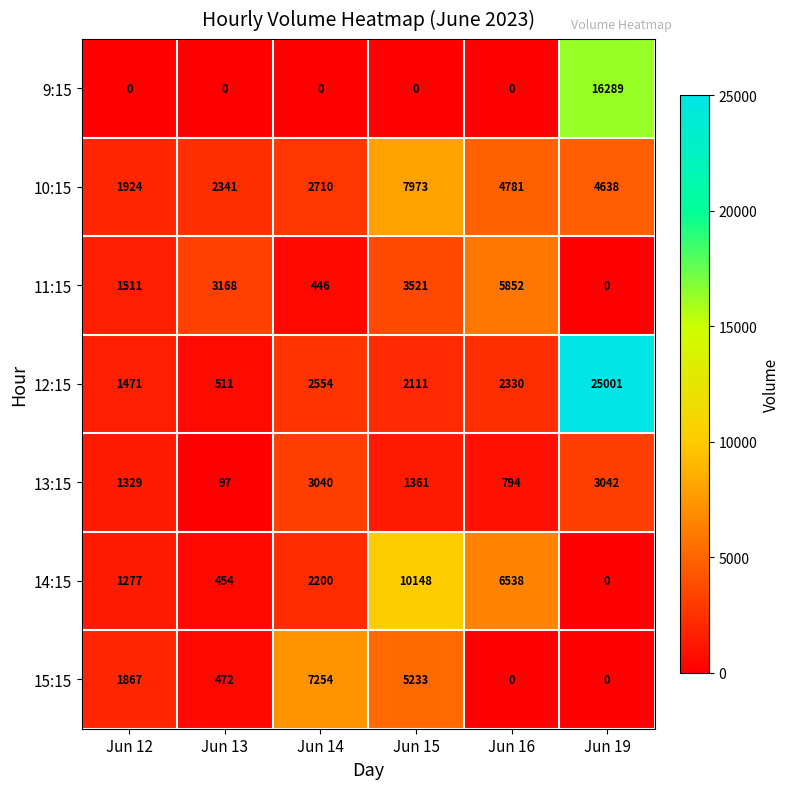

What is the difference between the highest and lowest values at Jun 15?

10148